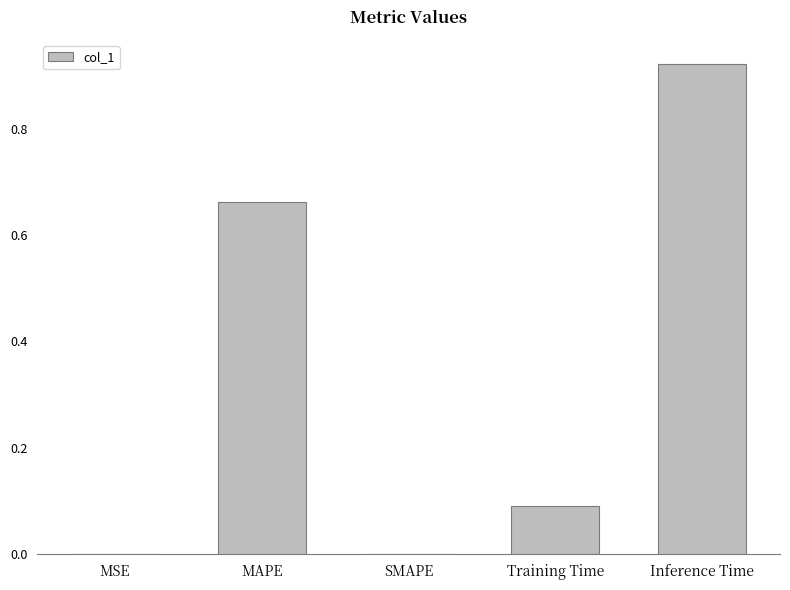

What is the sum of the values at Inference Time and MAPE?

1.6